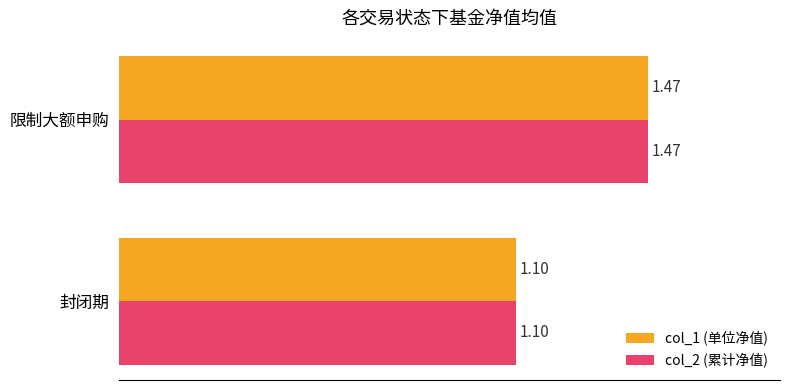

At which category is the sum across all series the highest?

限制大额申购